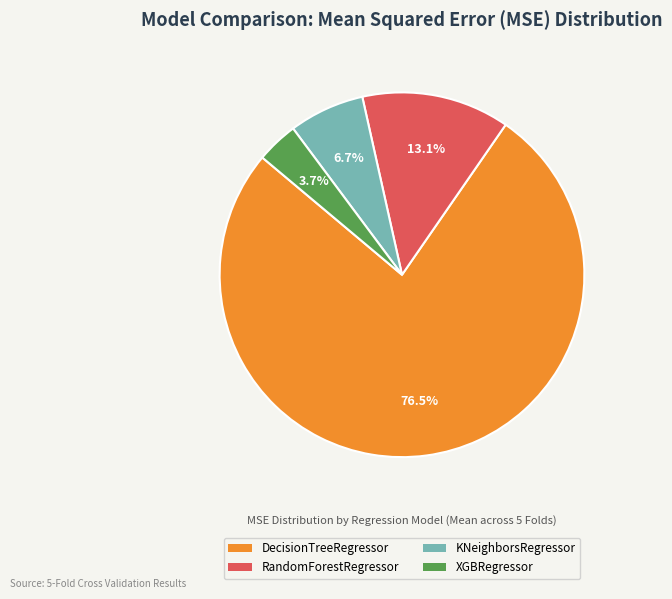

To the nearest percent, what portion does RandomForestRegressor represent?

13%